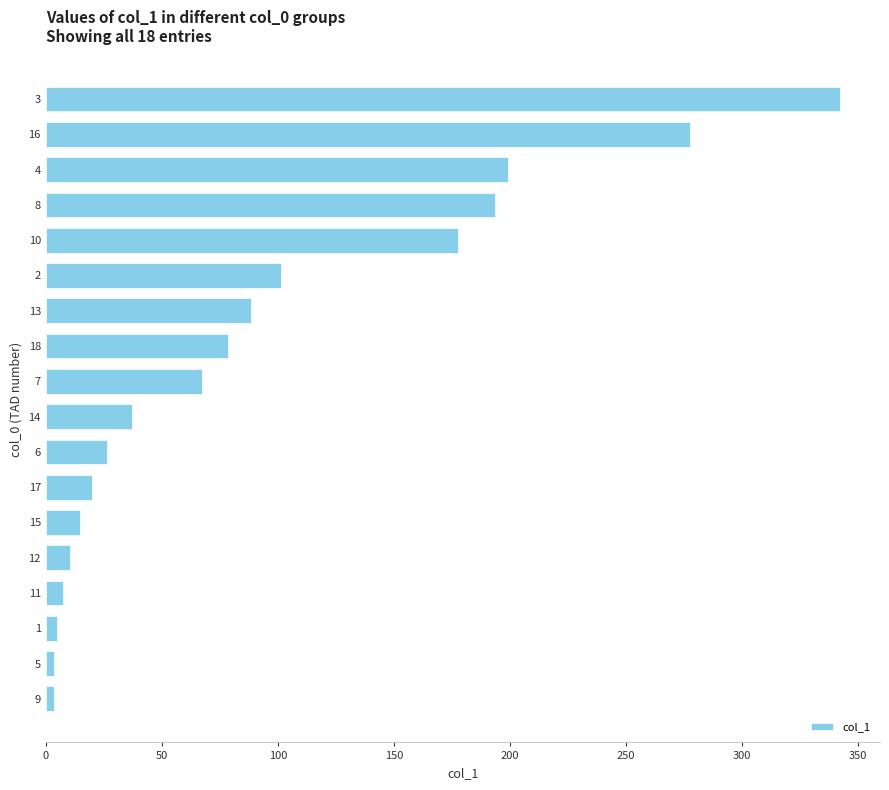

What is the maximum value shown in the chart?

342.3